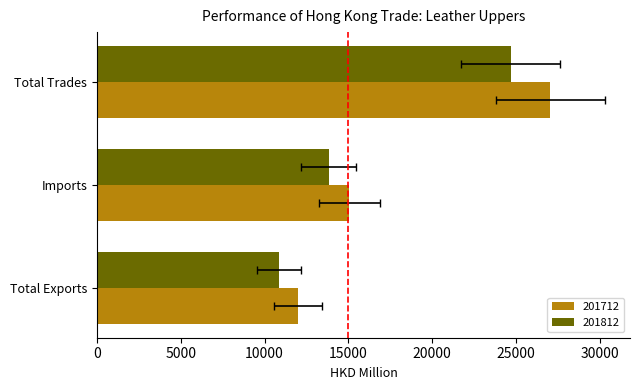

Reading left to right, list all the values displayed in this chart.

201712: Total Exports=11994.4	Imports=15057.0	Total Trades=27051.4
201812: Total Exports=10872.9	Imports=13824.4	Total Trades=24697.3